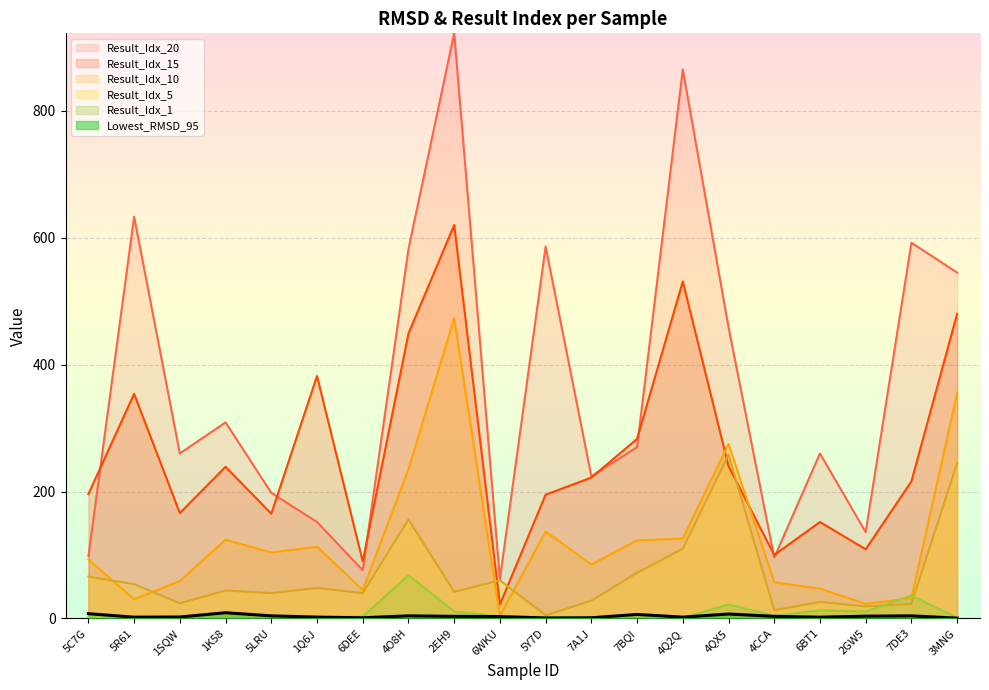

The value of Result_Idx_20 at 2EH9 is 922.0. True or false?

True